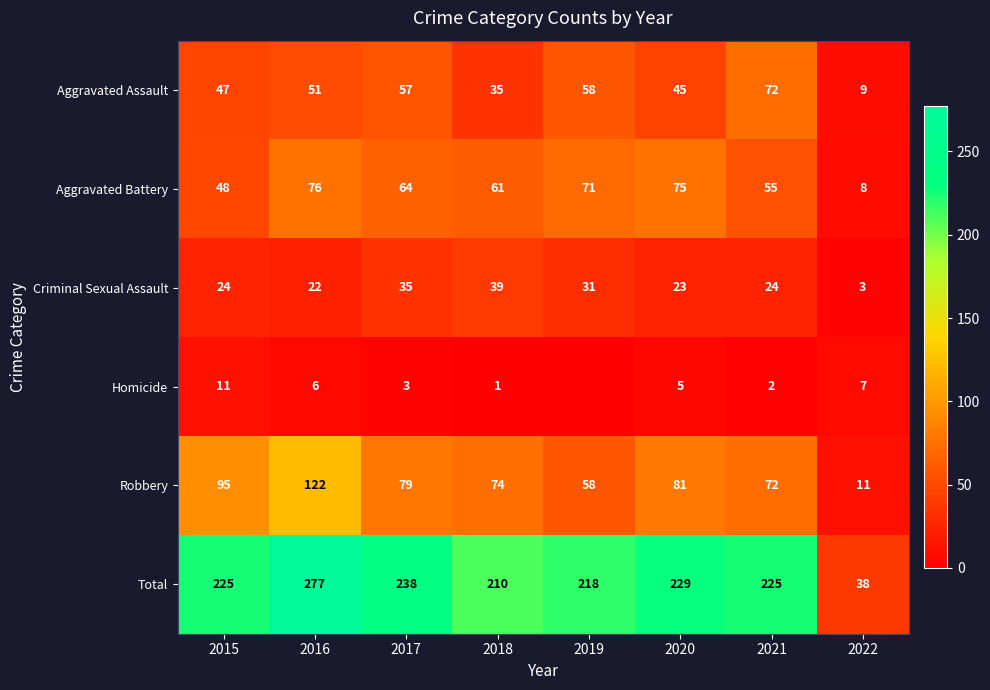

How many values in the Total series are below 225?

3